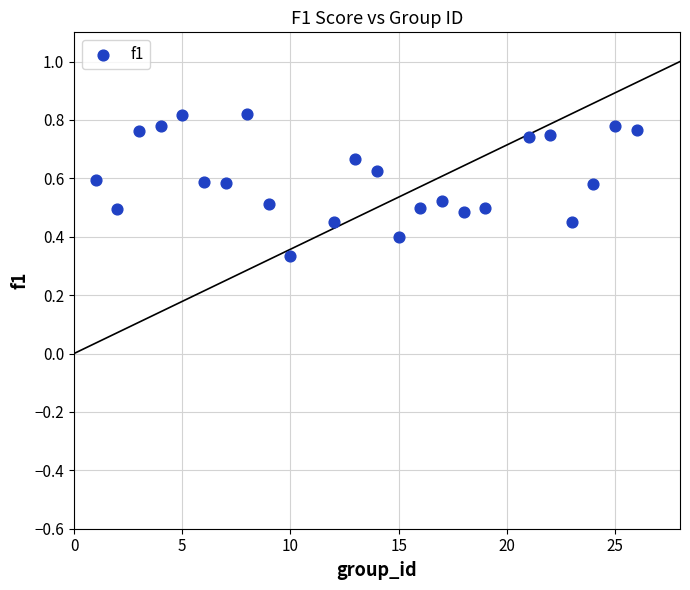

What is the range of X values (max minus min)?

25.0